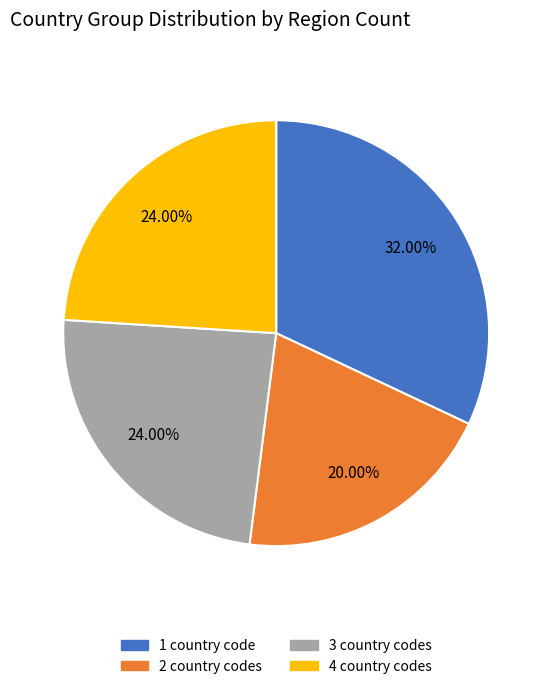

Does any single category account for the majority?

No